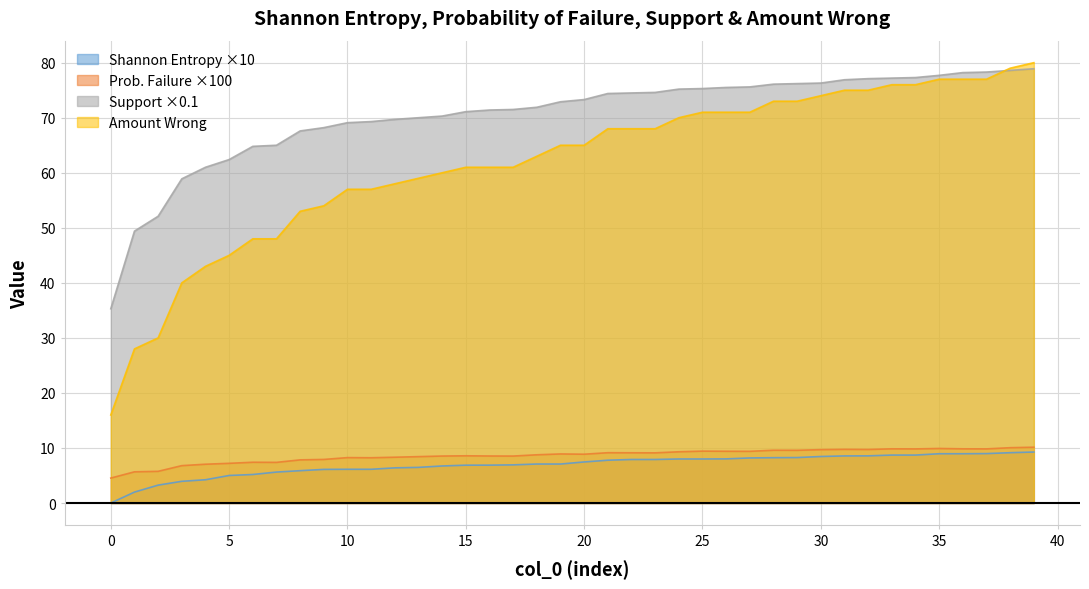

What is the sum of the amount_wrong values at 21 and 33?

144.0